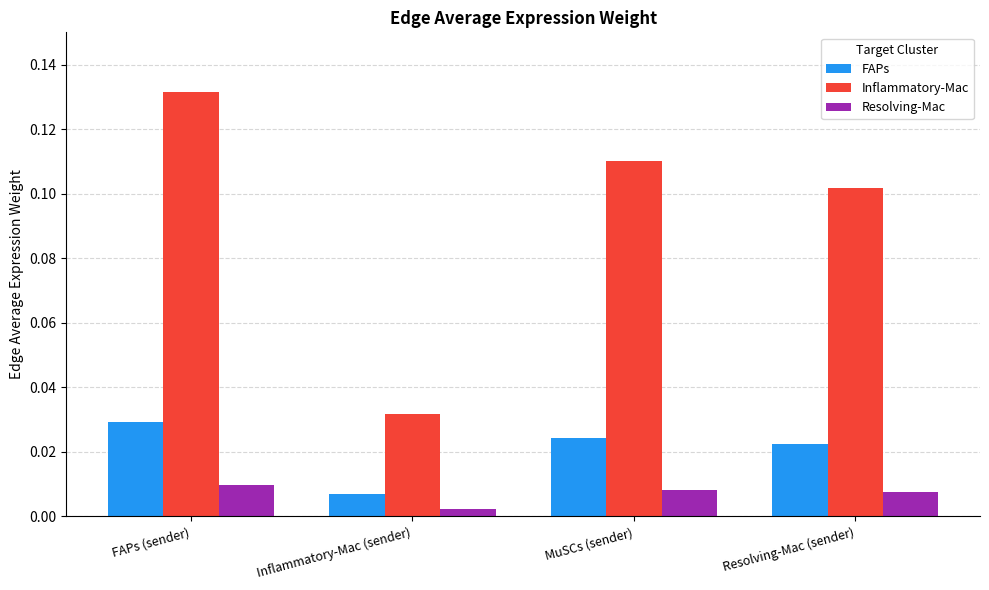

Which label corresponds to the largest value in the chart?

FAPs (sender)